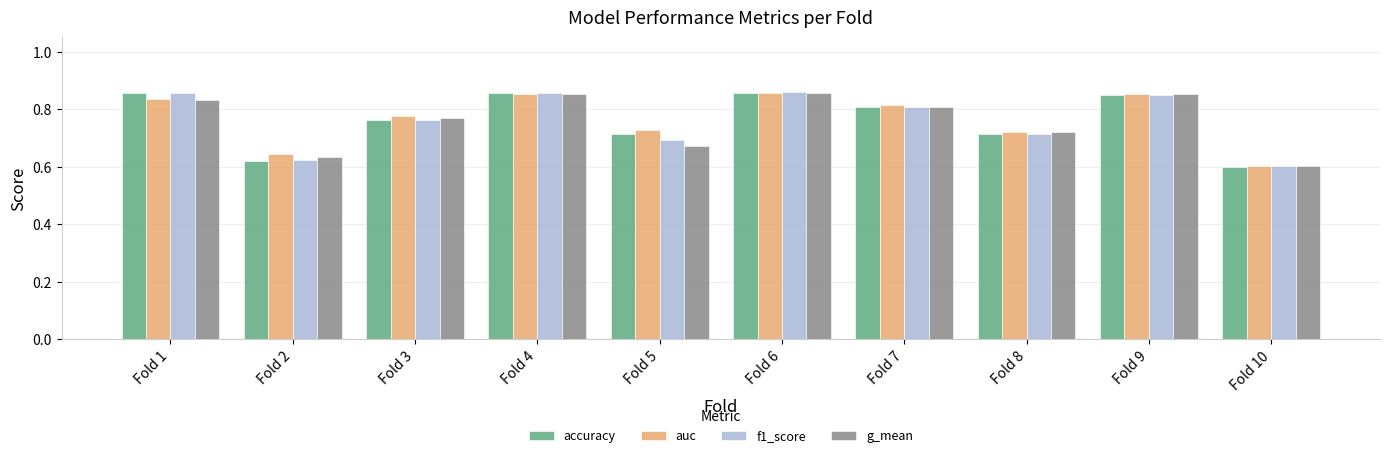

Which series has the largest range (max minus min)?

accuracy